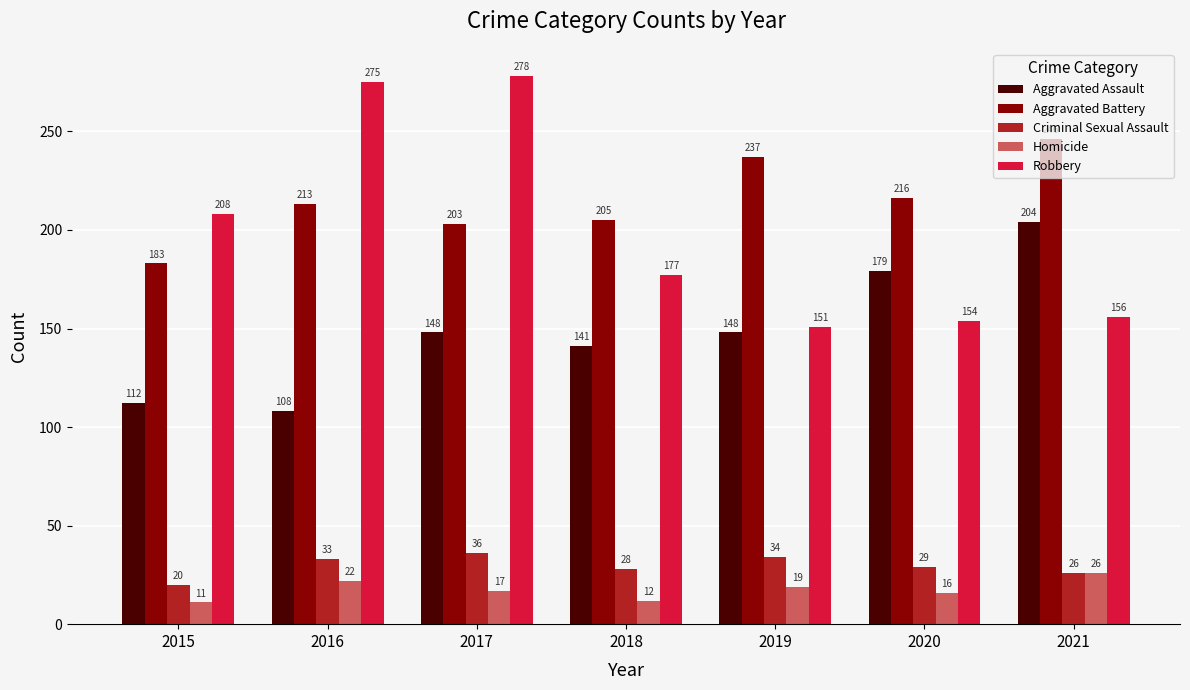

Reading right to left, what are all the values shown in this chart?

Aggravated Assault: 2021=204	2020=179	2019=148	2018=141	2017=148	2016=108	2015=112
Aggravated Battery: 2021=246	2020=216	2019=237	2018=205	2017=203	2016=213	2015=183
Criminal Sexual Assault: 2021=26	2020=29	2019=34	2018=28	2017=36	2016=33	2015=20
Homicide: 2021=26	2020=16	2019=19	2018=12	2017=17	2016=22	2015=11
Robbery: 2021=156	2020=154	2019=151	2018=177	2017=278	2016=275	2015=208